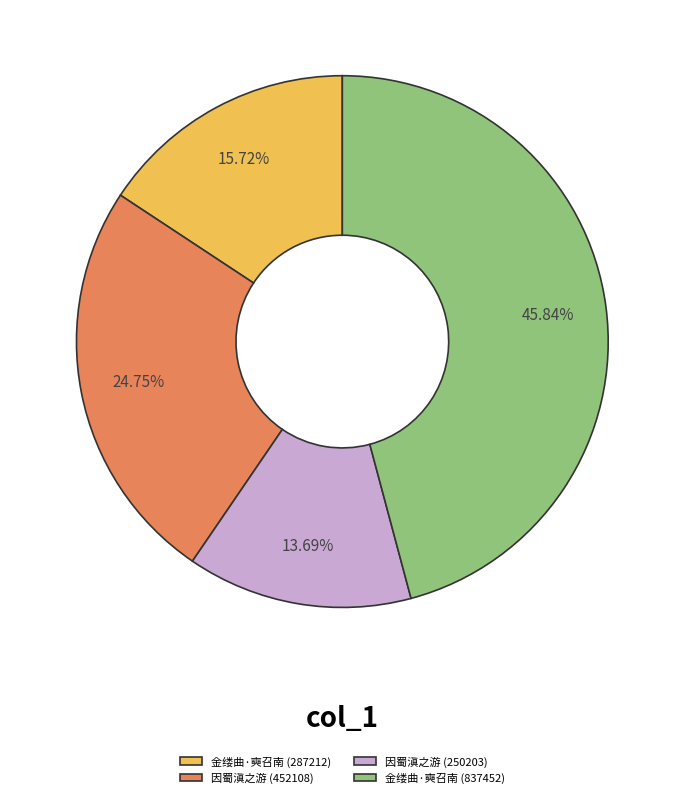

Is there any slice that represents more than half of the pie?

No